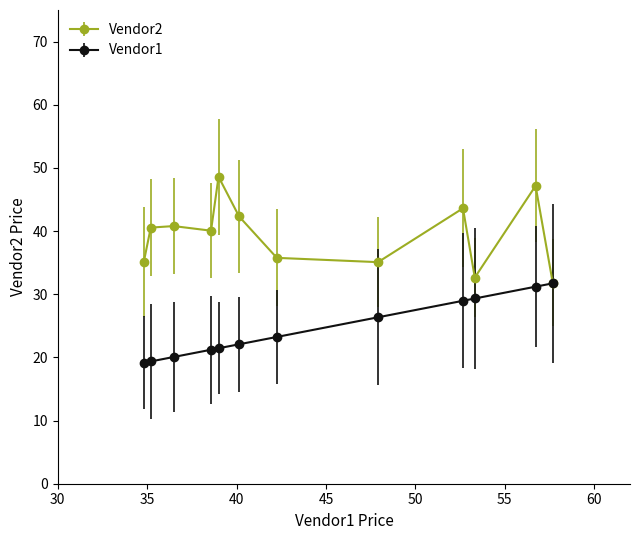

At how many categories does at least one series exceed 39?

7